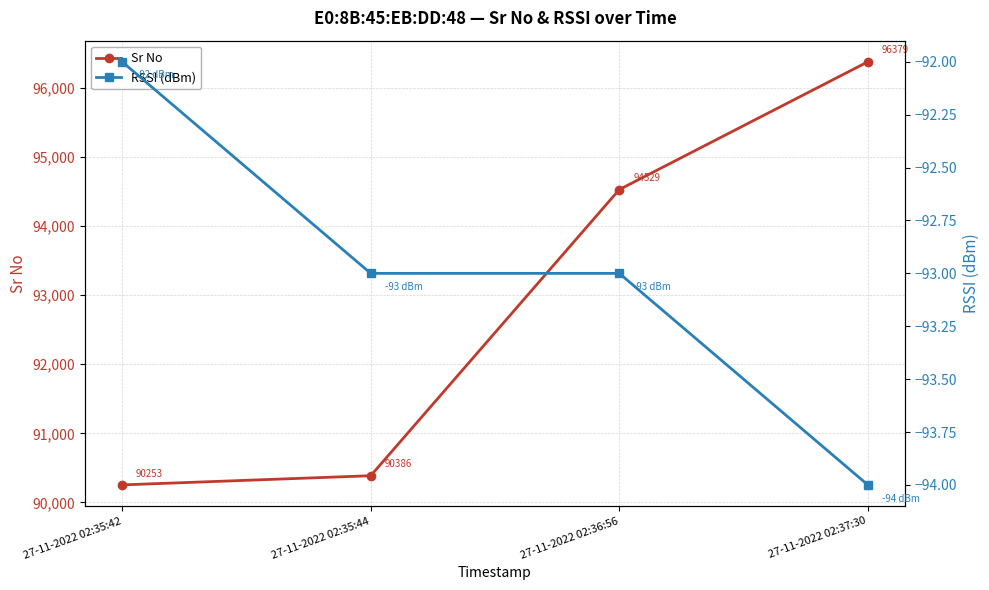

How many data points does each series have?

4